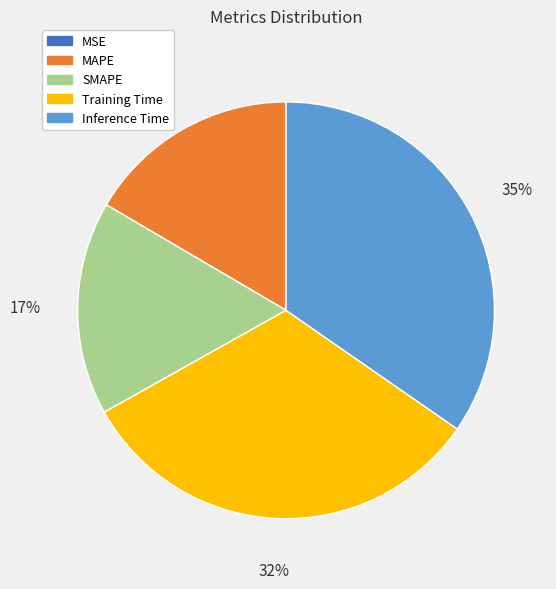

Between Inference Time and SMAPE, which is larger?

Inference Time